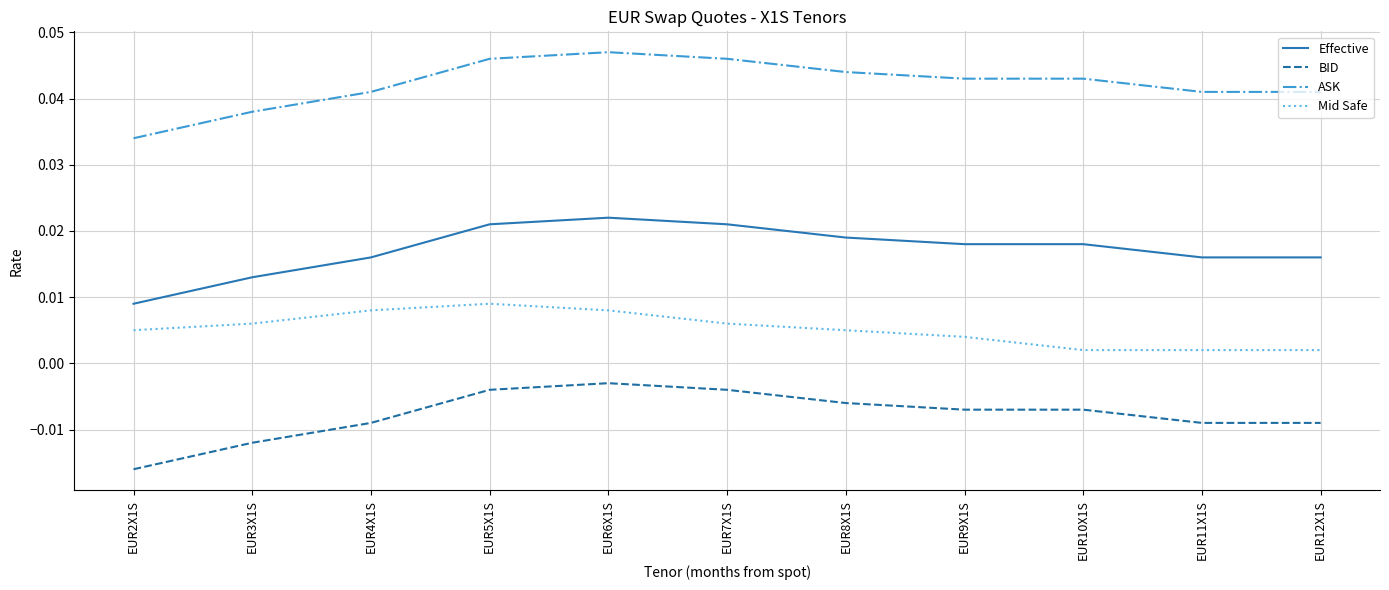

What is the total value across all series at EUR6X1S?

0.1